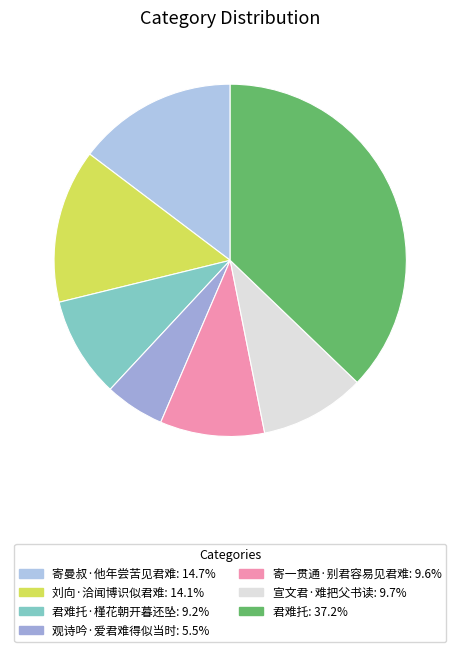

How many segments does this pie chart have?

7